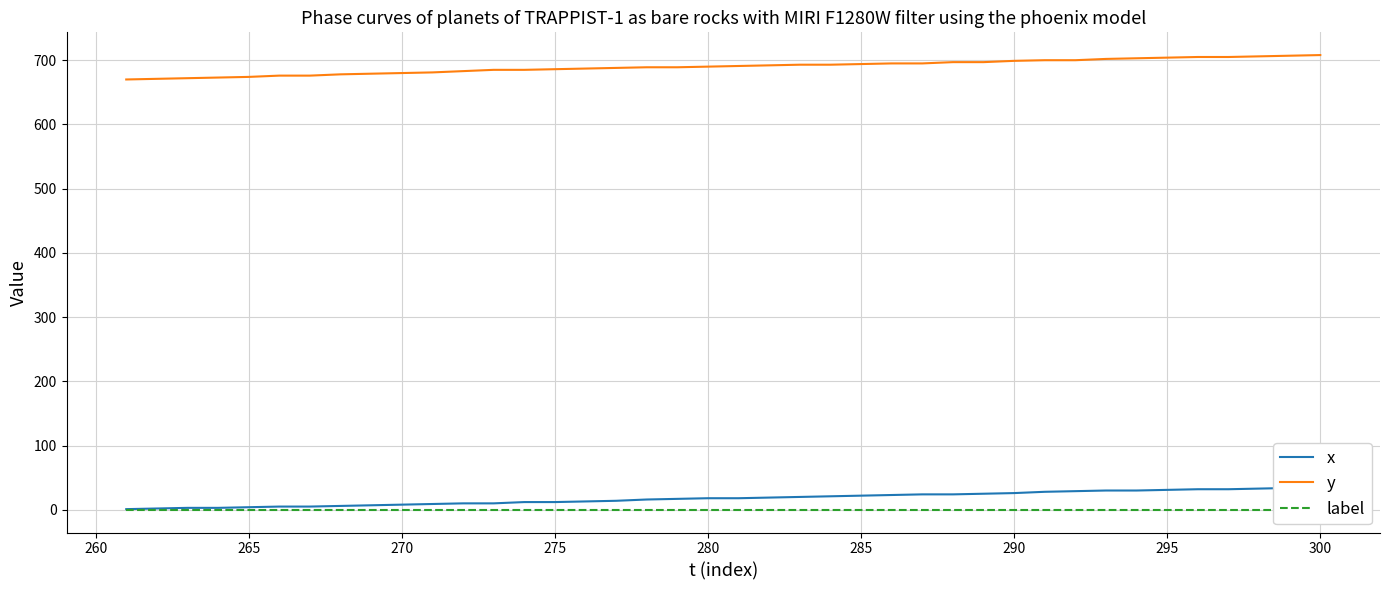

How many lines are shown in the chart?

3